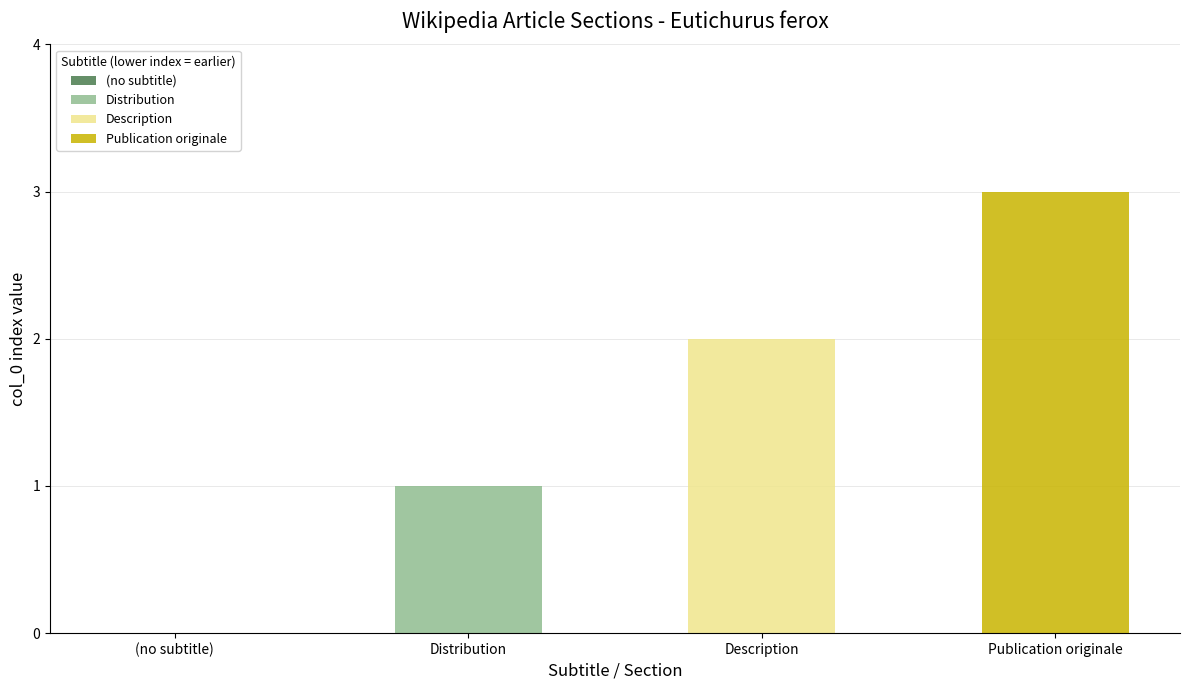

How many positive values does the Publication originale series have?

1